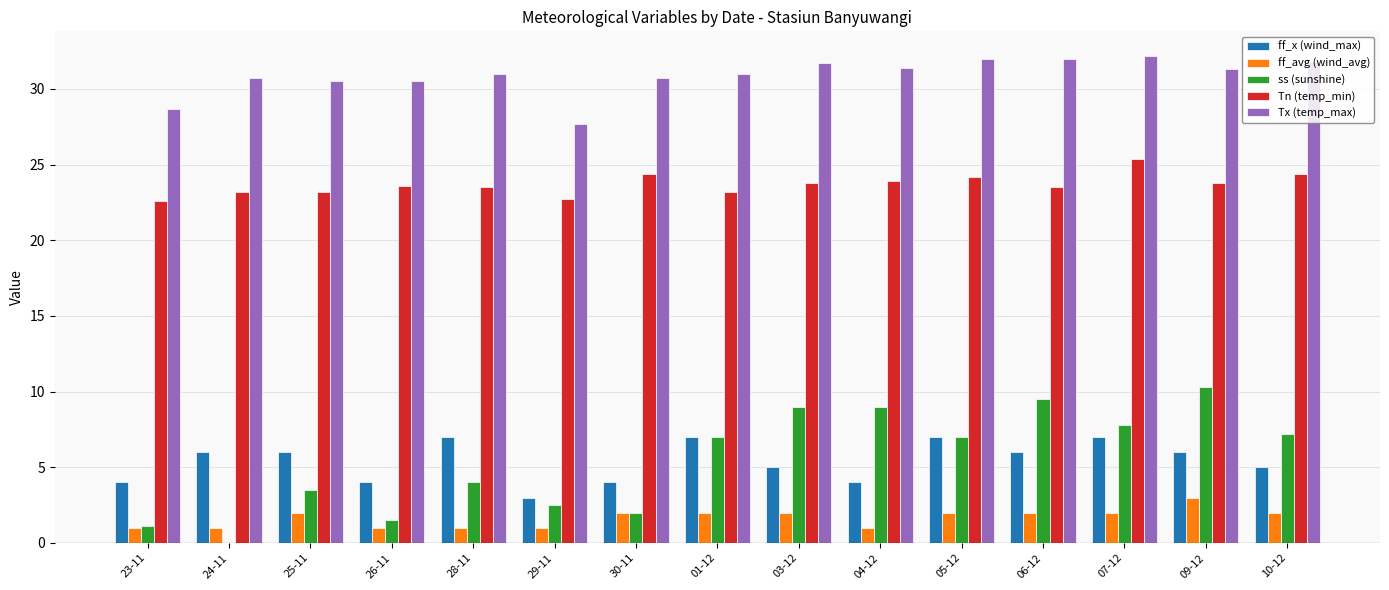

Which series has the widest spread of values?

ss (sunshine)